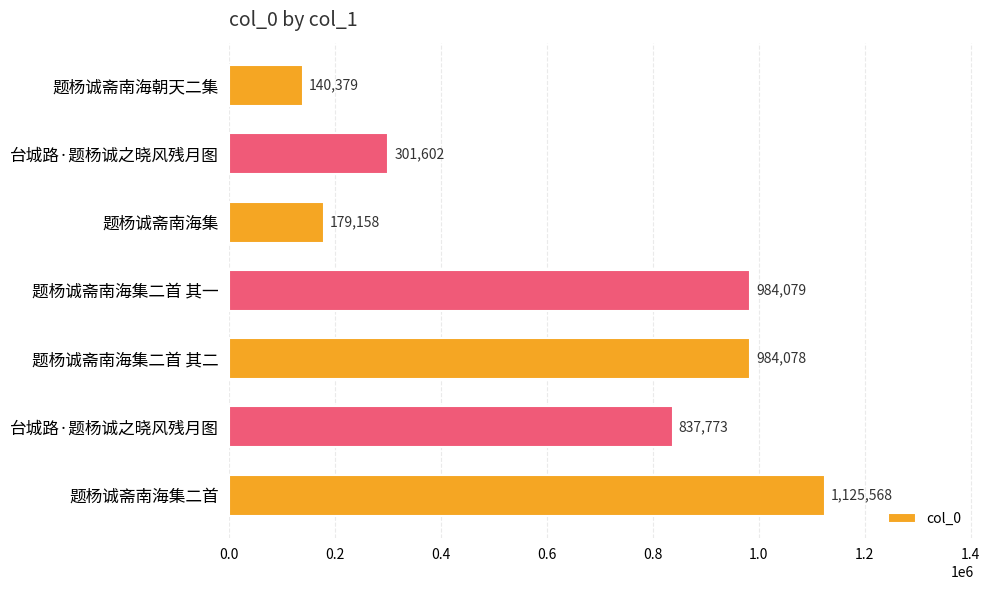

What is the sum of all values?

4552637